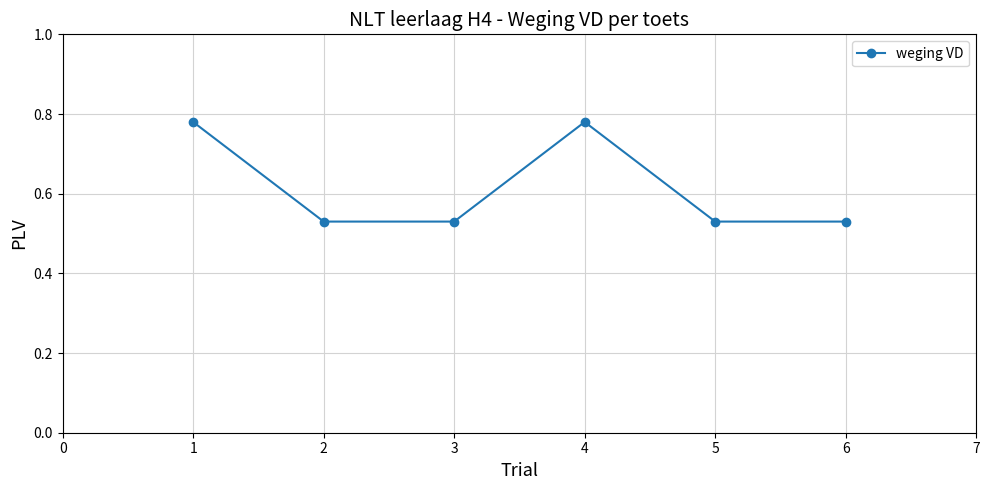

Between 4 and 3, which is larger?

4